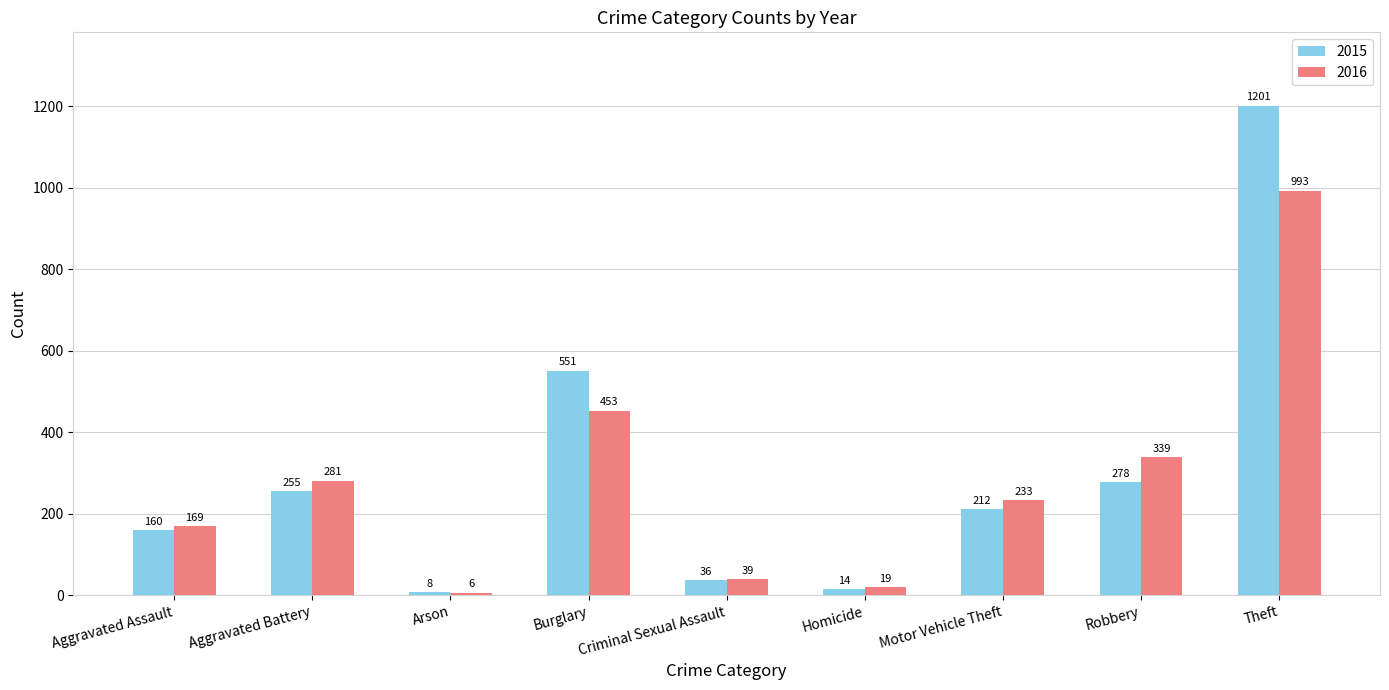

At which label is 2015 closest to 604?

Burglary